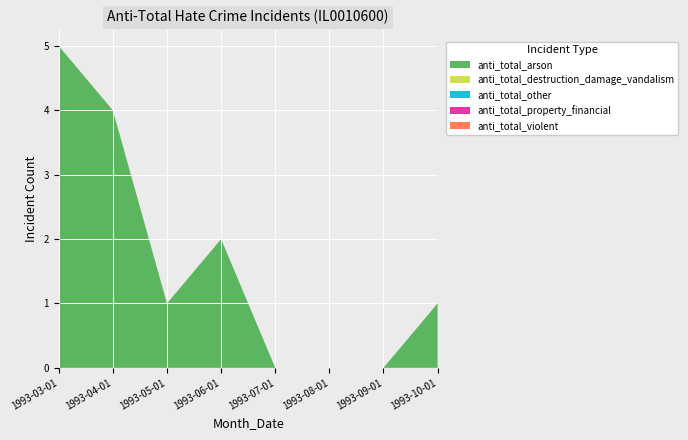

Reading left to right, list all the values displayed in this chart.

anti_total_arson: 5	4	1	2	0	0	0	1
anti_total_destruction_damage_vandalism: 0	0	0	0	0	0	0	0
anti_total_other: 0	0	0	0	0	0	0	0
anti_total_property_financial: 0	0	0	0	0	0	0	0
anti_total_violent: 0	0	0	0	0	0	0	0